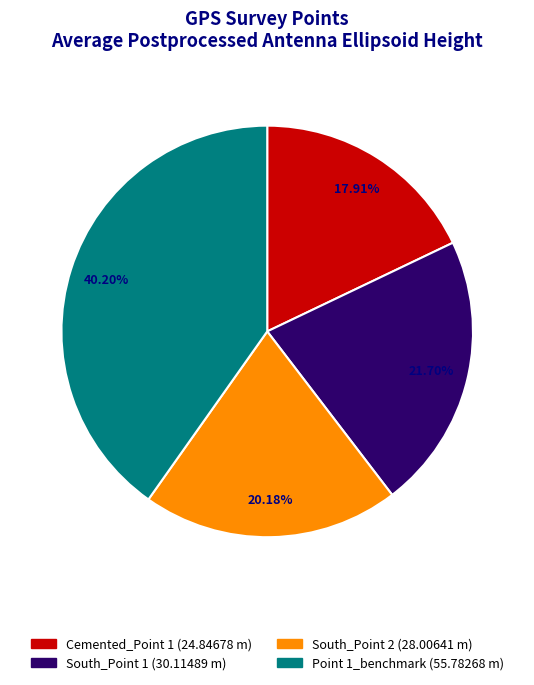

Approximately how many times larger is the value at Cemented_Point 1 compared to South_Point 2?

0.9